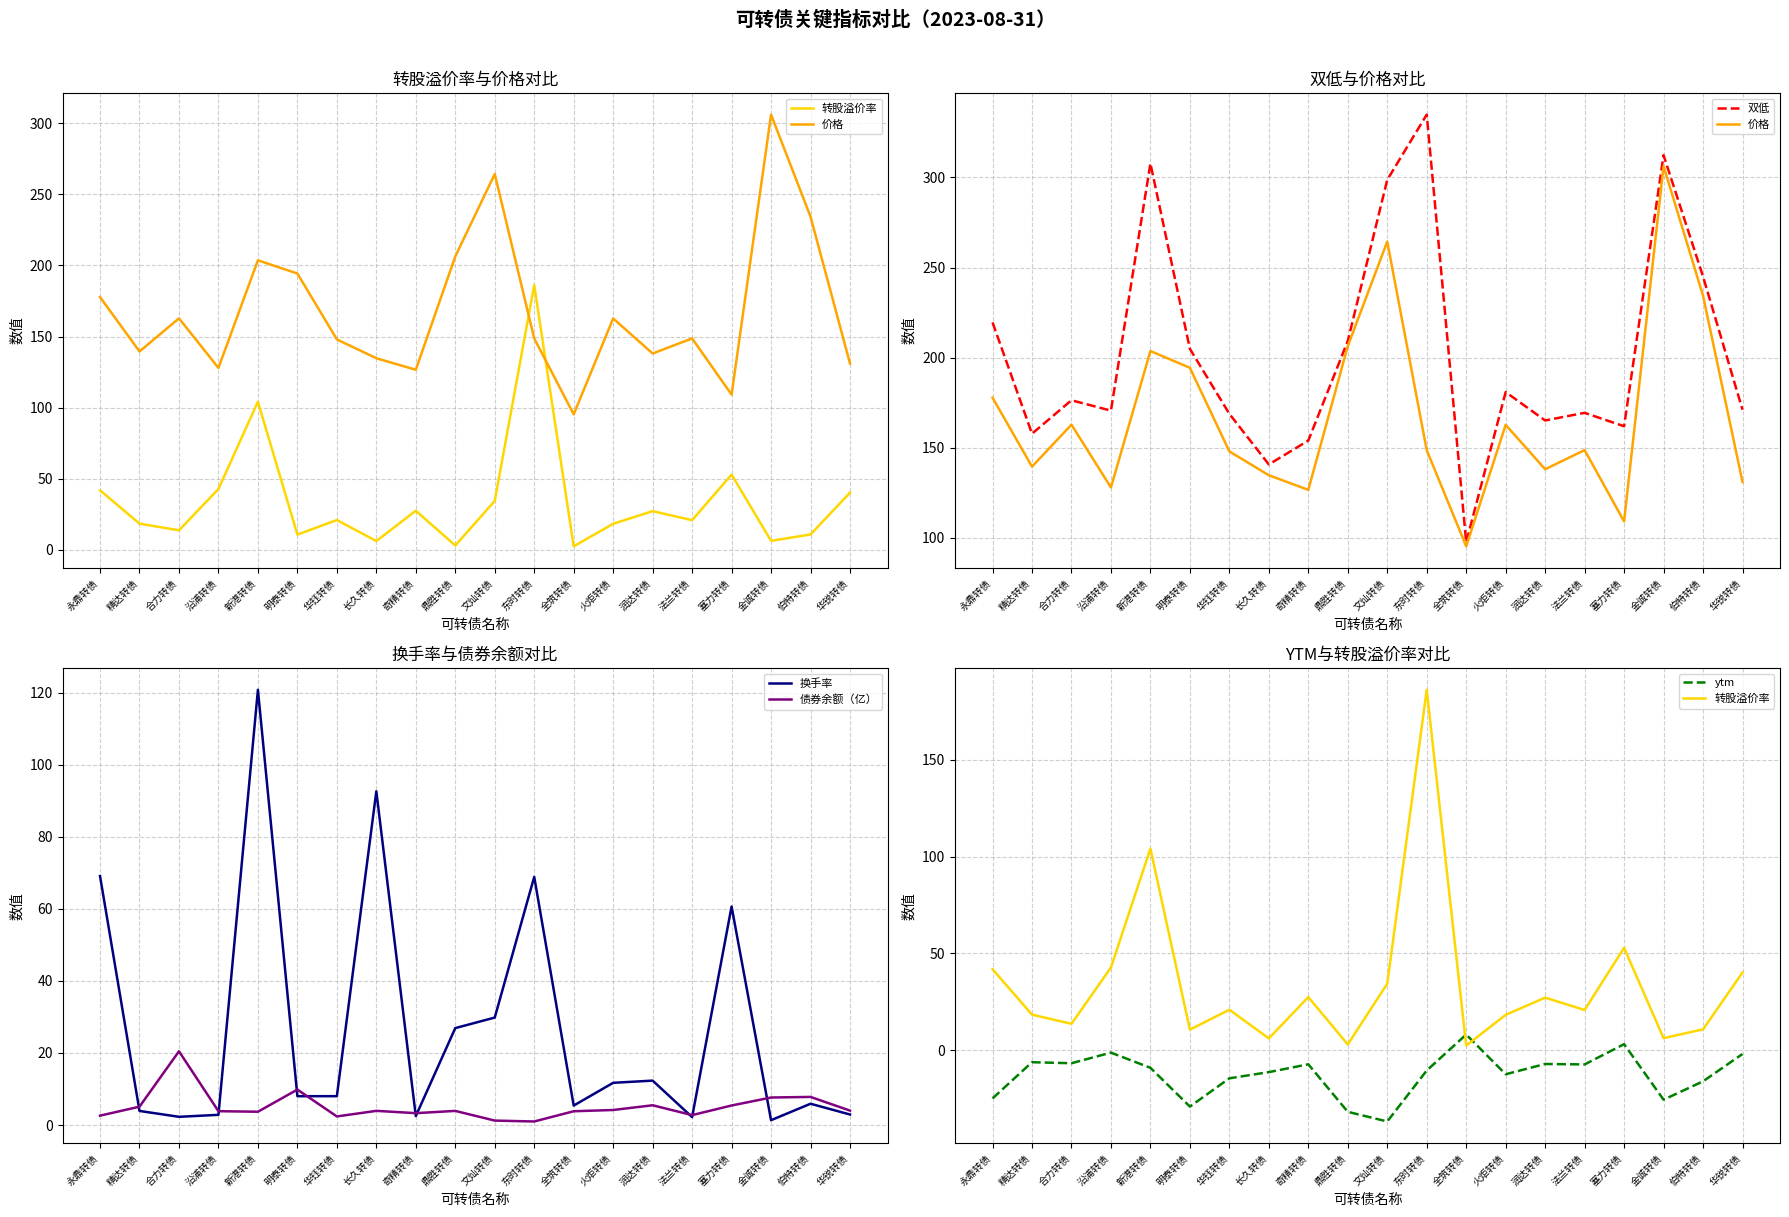

What is the spread (max minus min) of values at 精达转债?

164.1